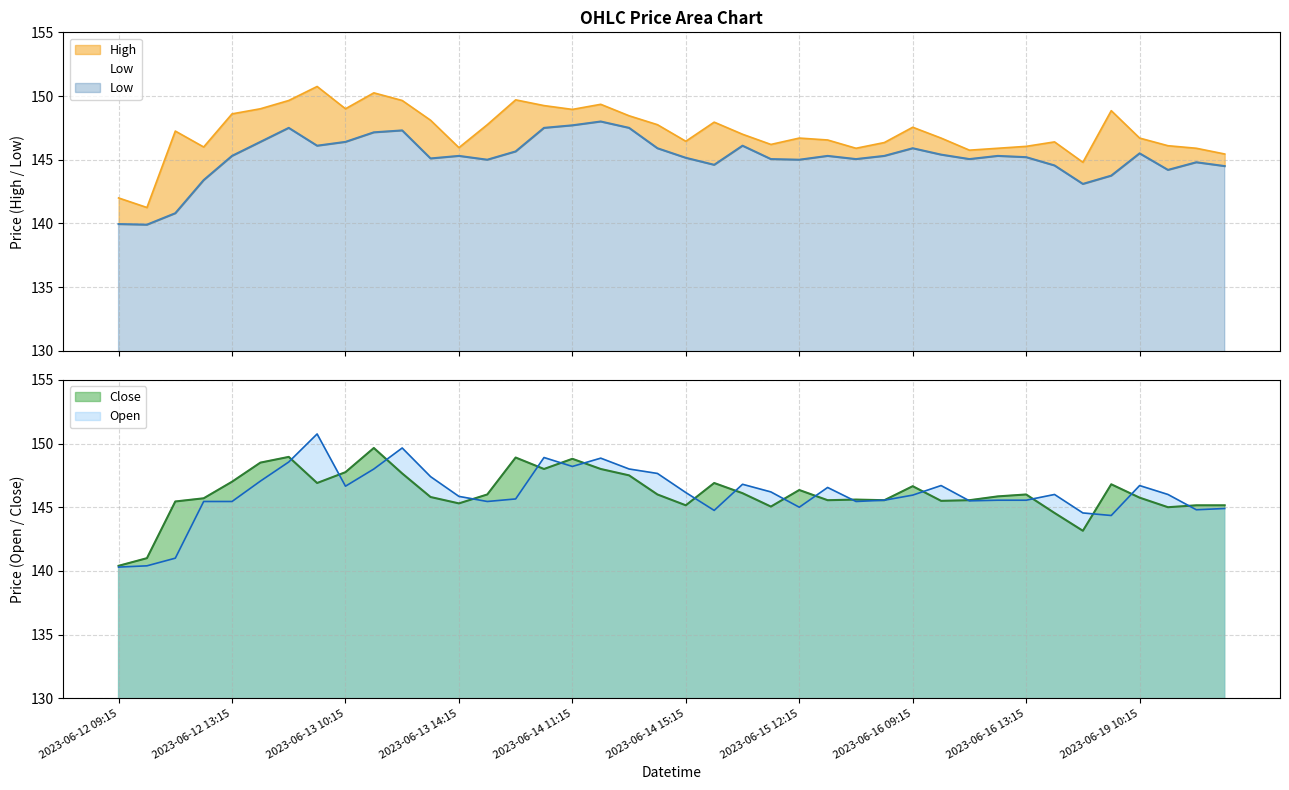

Is it true that Close equals 194.8 at 2023-06-16 11:15?

False